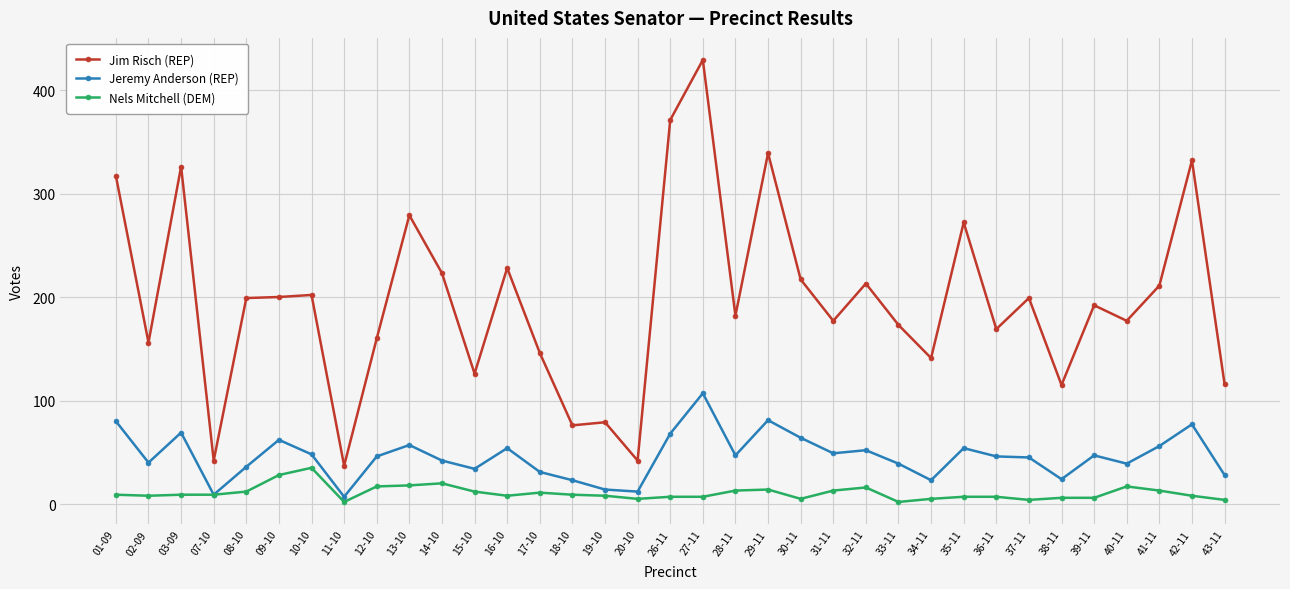

List the series in order of their overall mean, lowest first.

Nels Mitchell (DEM), Jeremy Anderson (REP), Jim Risch (REP)